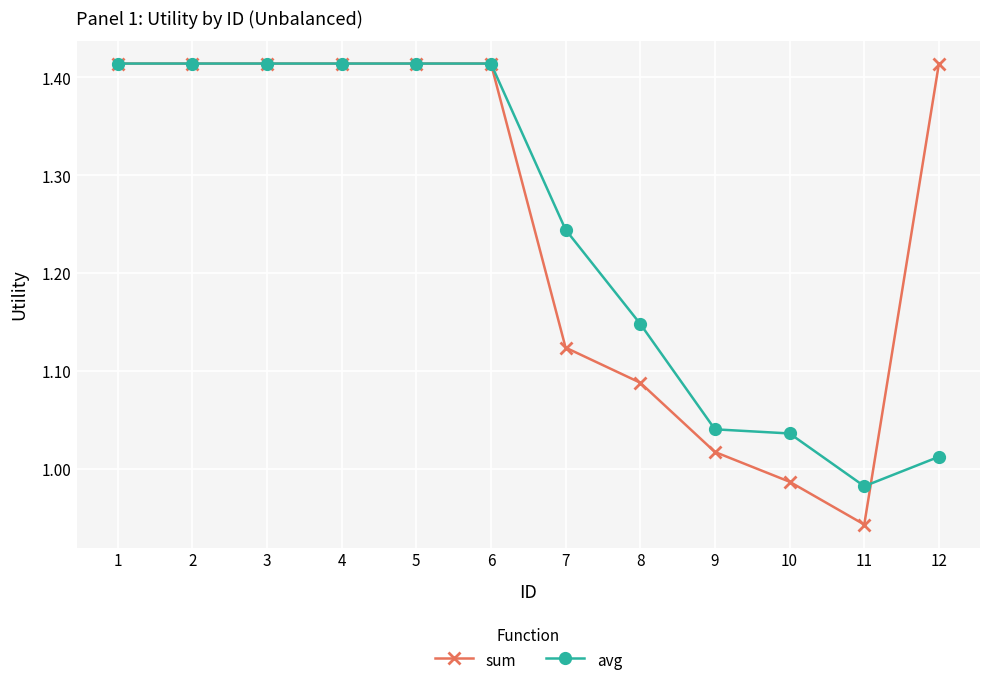

Does the chart have visible grid lines?

Yes